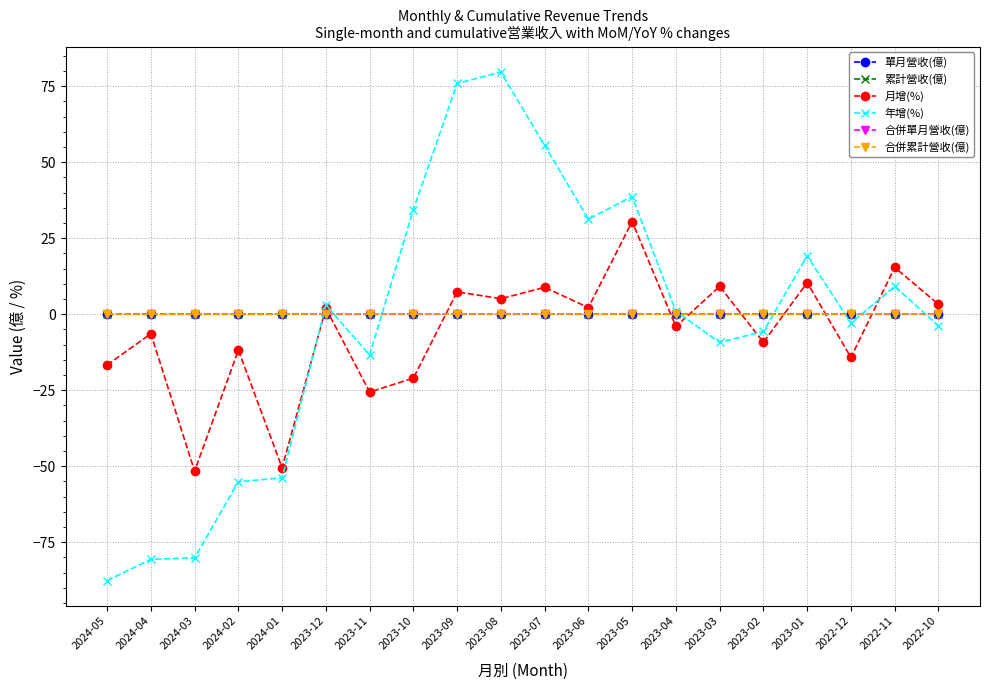

Is this an area chart (filled region under the line)?

No